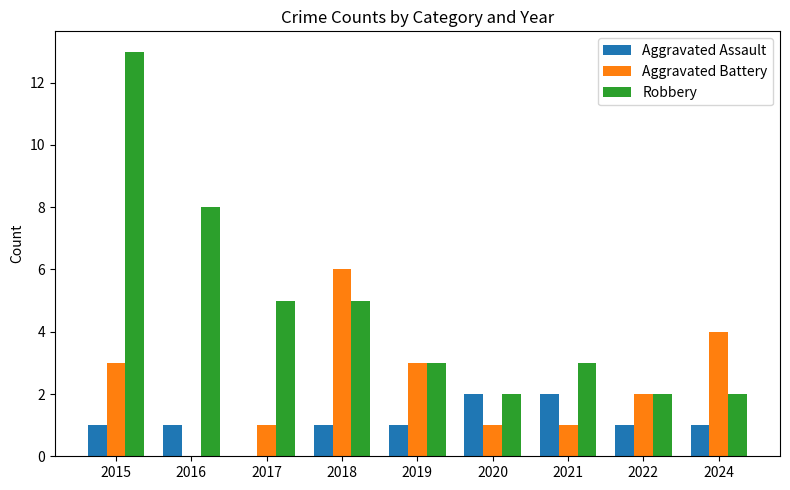

Is it true that Aggravated Battery equals 0 at 2017?

False